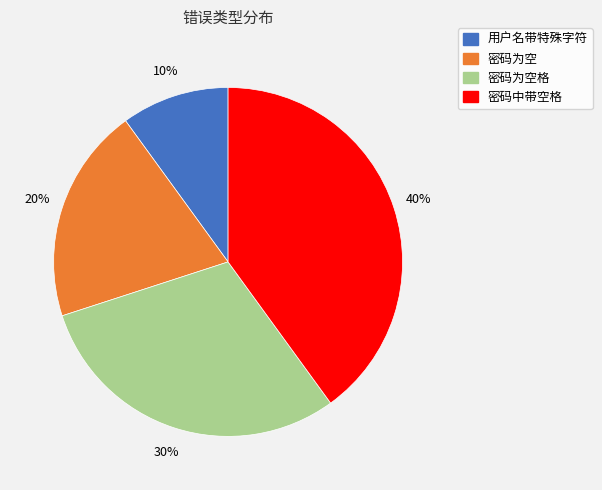

Count the number of slices in the pie.

4